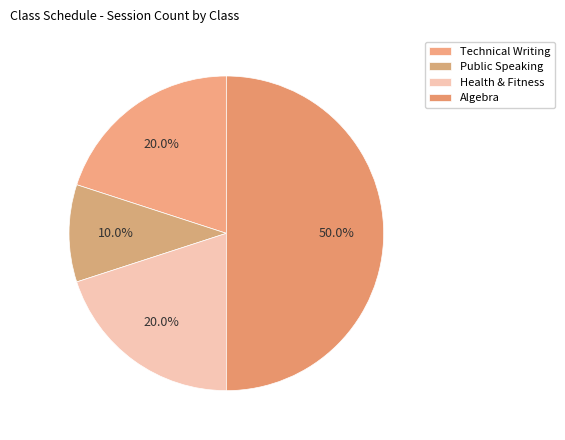

To the nearest percent, what percentage of the pie is Technical Writing?

20%